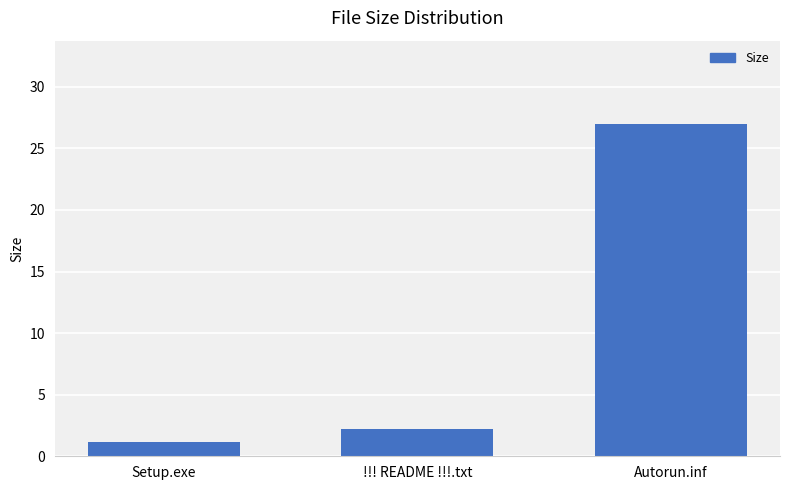

The chart shows a value of 35.9 at Autorun.inf. True or false?

False